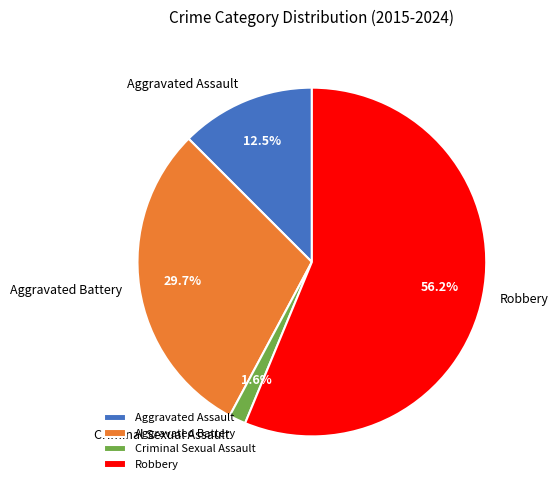

Does Robbery represent more than half of the total?

Yes